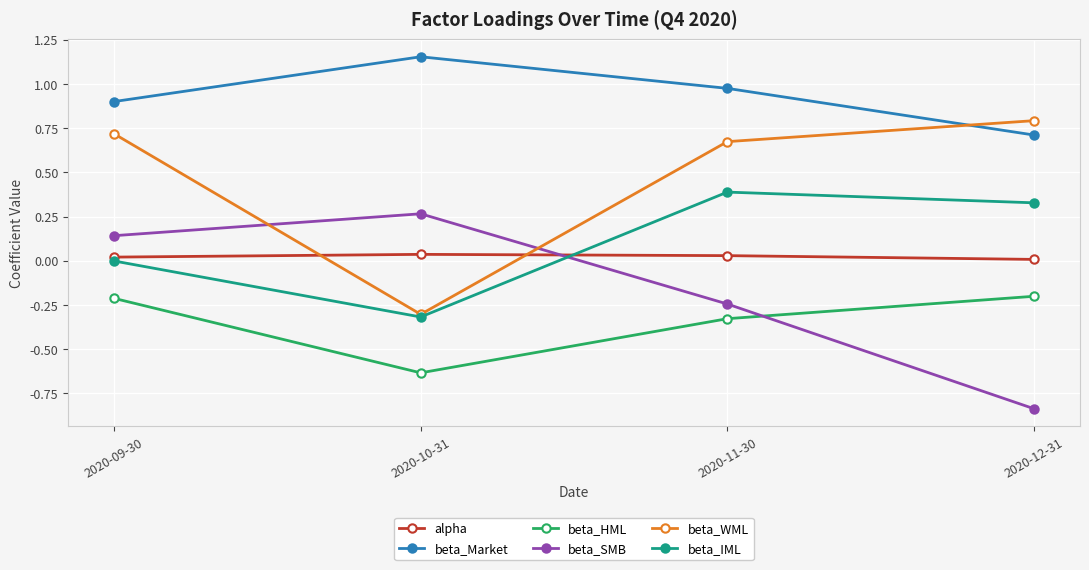

The alpha series shows 0.0 at 2020-10-31. True or false?

True